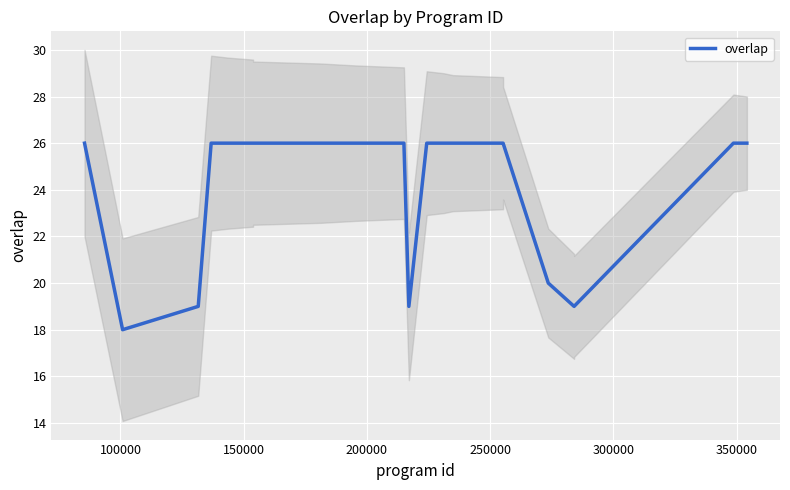

How many values are between 26 and 27?

19